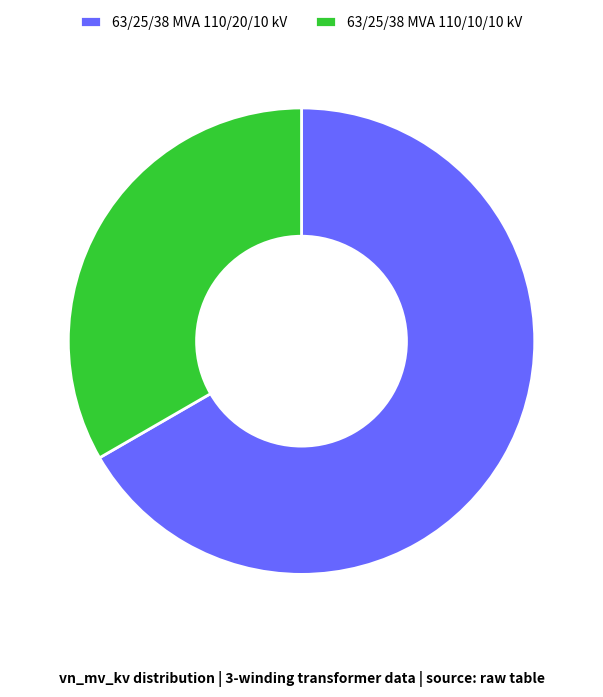

Is the sum of 63/25/38 MVA 110/10/10 kV and 63/25/38 MVA 110/20/10 kV greater than half?

Yes